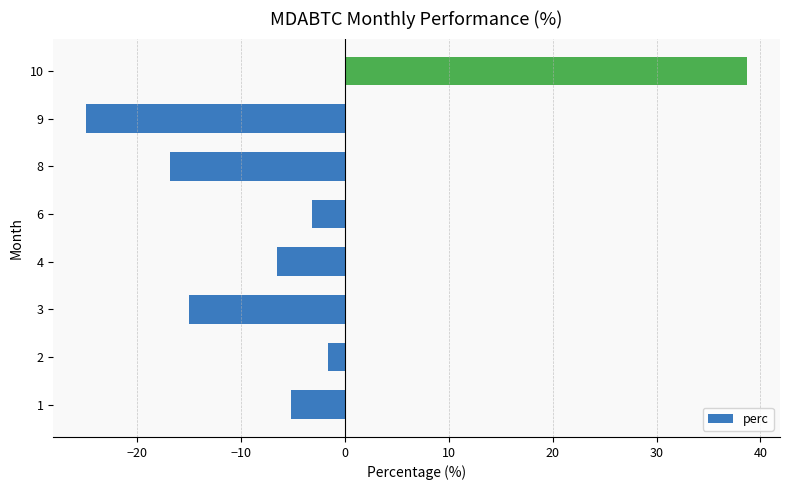

Does the chart contain any negative values?

Yes